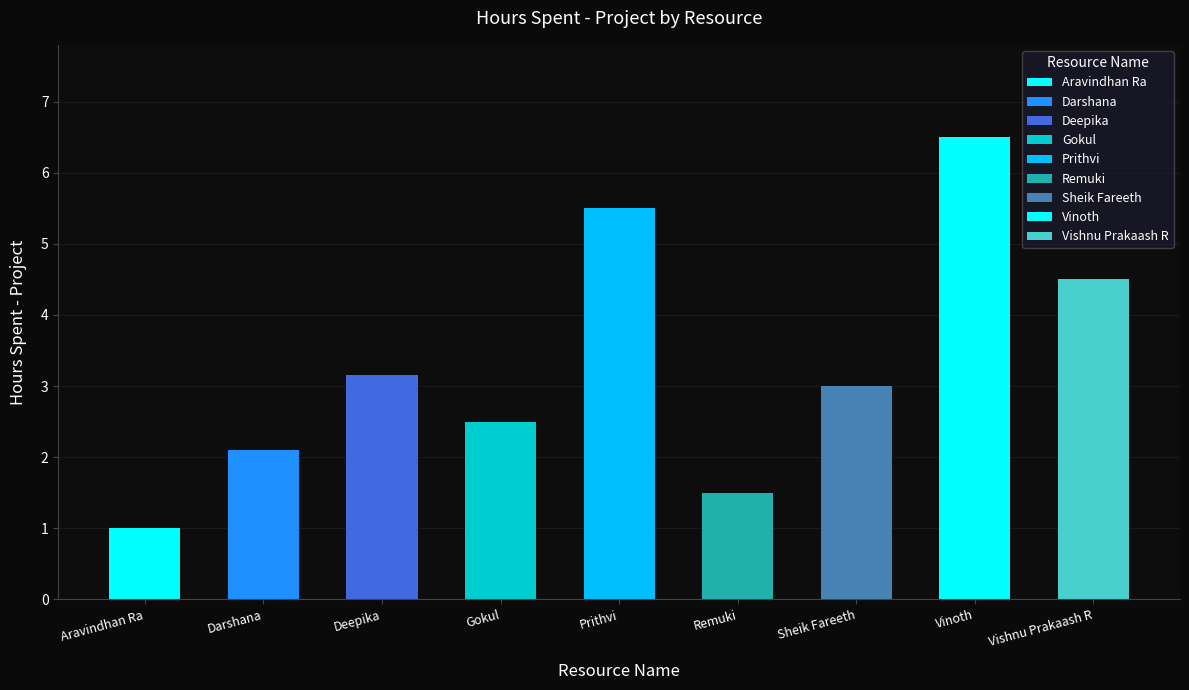

Rank the categories by value from lowest to highest.

Aravindhan Ra, Remuki, Darshana, Gokul, Sheik Fareeth, Deepika, Vishnu Prakaash R, Prithvi, Vinoth